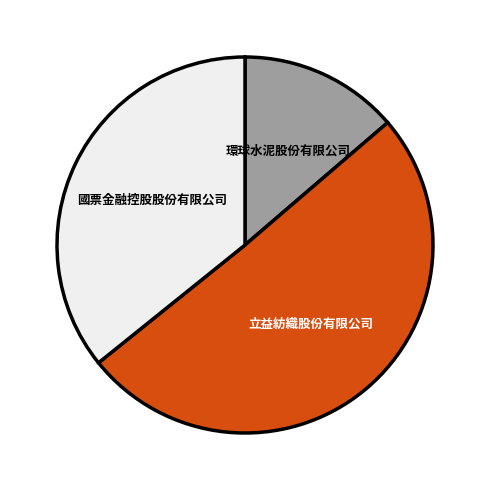

Does any single category account for the majority?

Yes